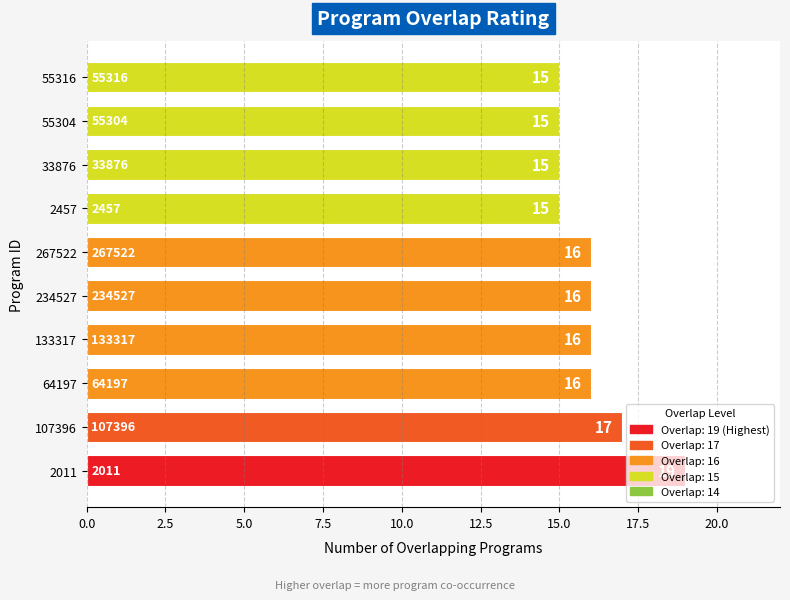

What is the approximate value at 234527?

16